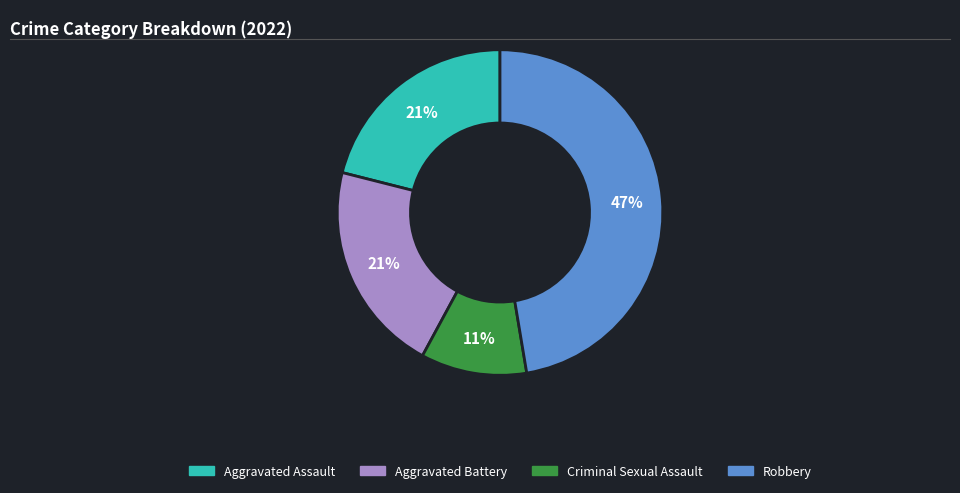

What is the largest slice in the pie chart?

Robbery